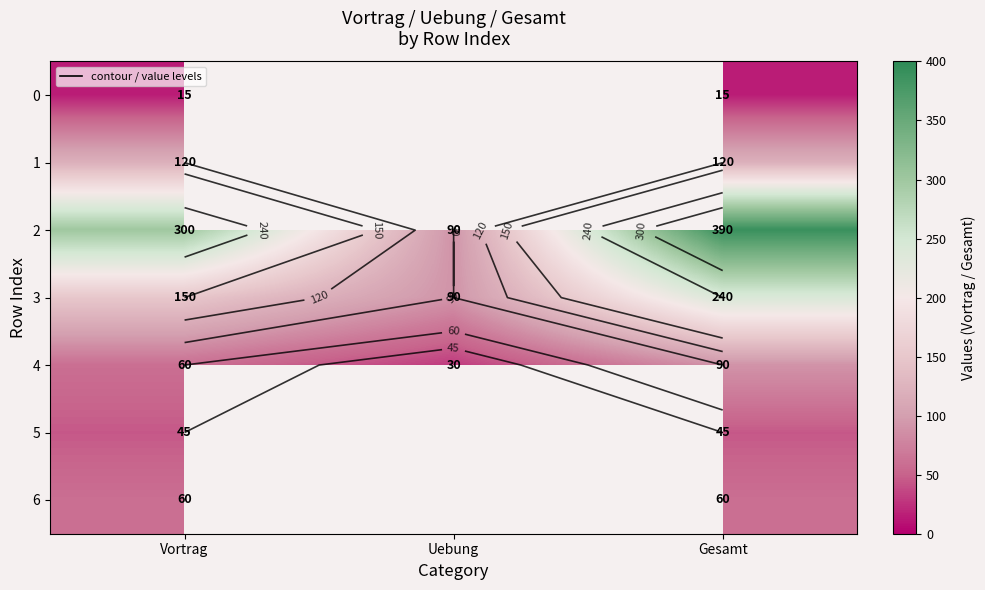

Rank the series by their maximum value, from highest to lowest.

2, 3, 1, 4, 6, 5, 0